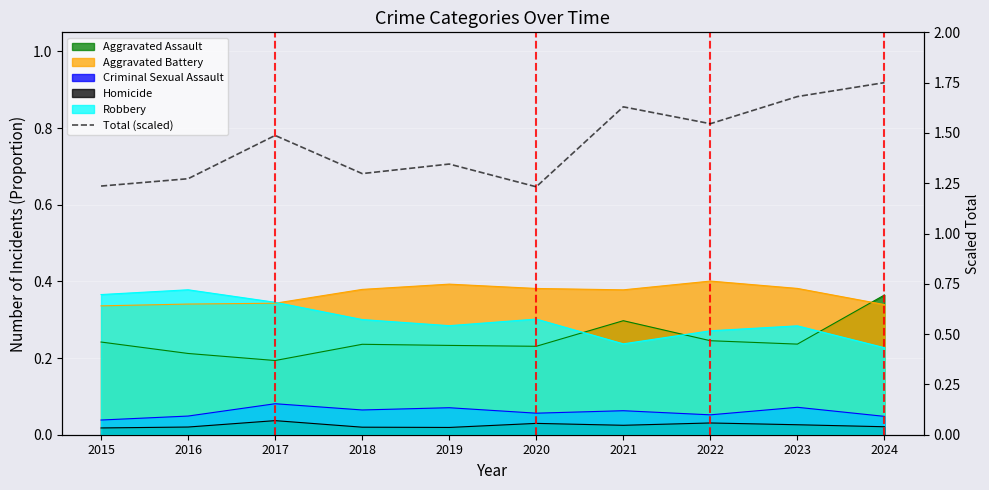

List the labels in order of value, largest first.

2024, 2023, 2021, 2022, 2017, 2019, 2018, 2016, 2015, 2020